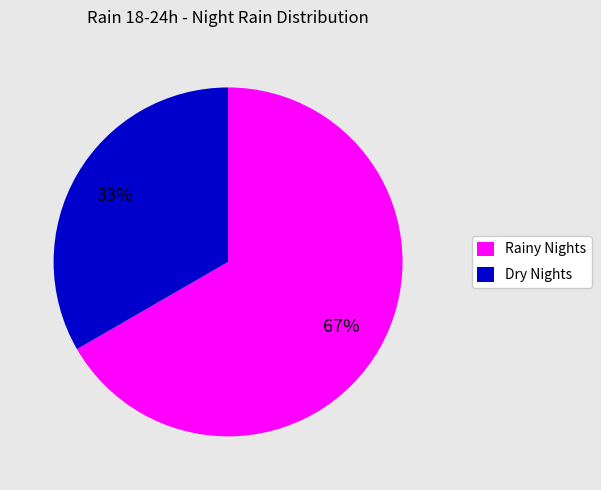

Is the sum of Rainy Nights and Dry Nights greater than half?

Yes